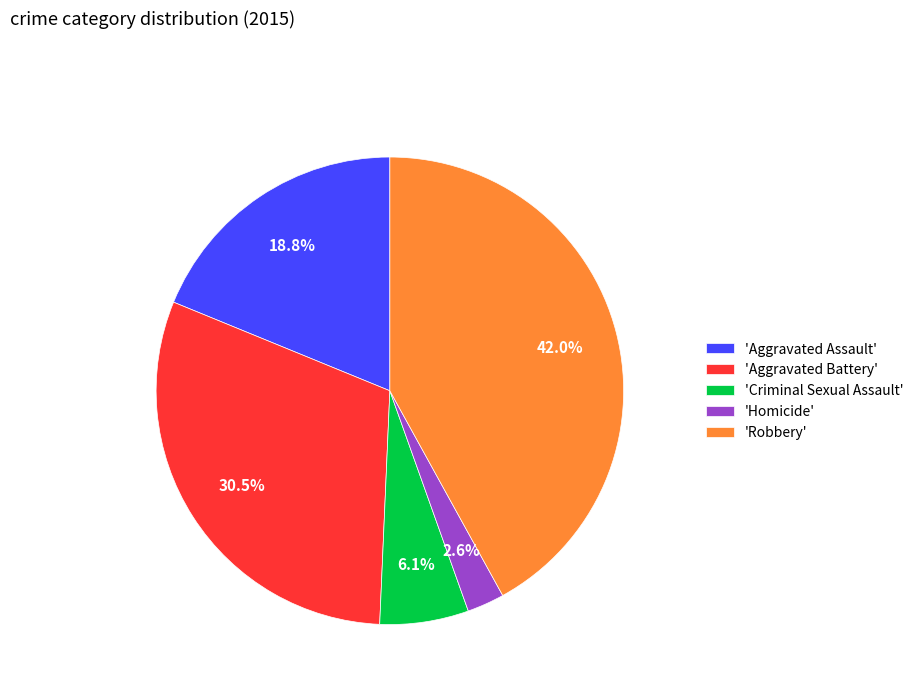

Is the sum of 'Robbery' and 'Homicide' greater than half?

No